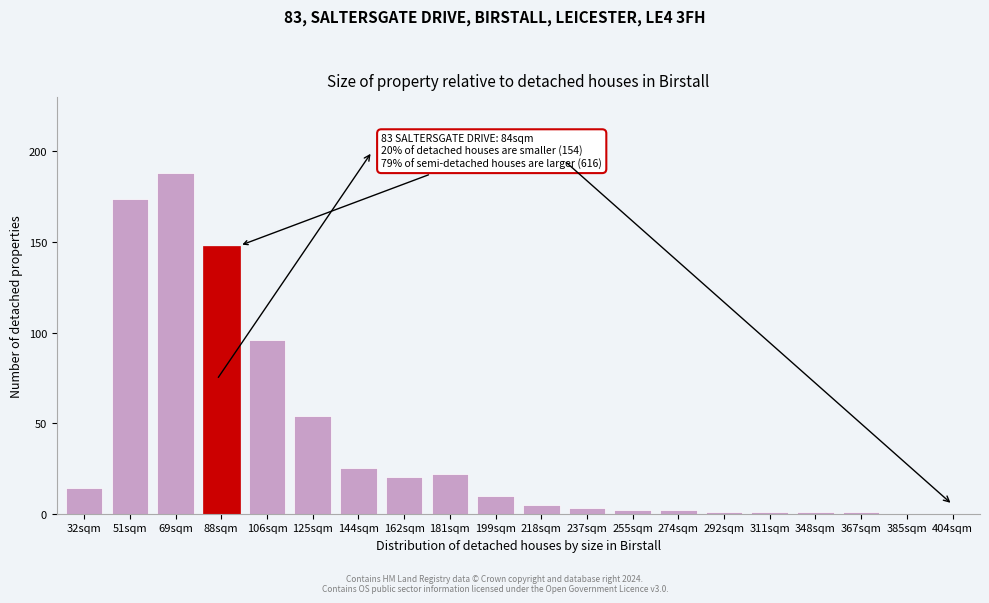

Reading left to right, list all the values displayed in this chart.

32sqm=14	51sqm=174	69sqm=188	88sqm=148	106sqm=96	125sqm=54	144sqm=25	162sqm=20	181sqm=22	199sqm=10	218sqm=5	237sqm=3	255sqm=2	274sqm=2	292sqm=1	311sqm=1	348sqm=1	367sqm=1	385sqm=0	404sqm=0